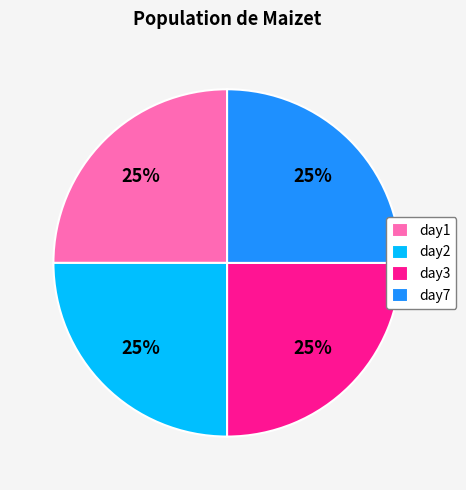

How many segments does this pie chart have?

4